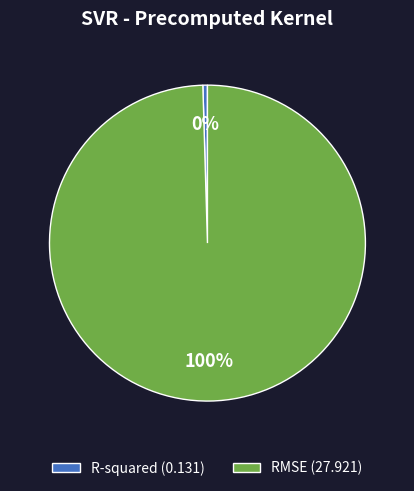

To the nearest percent, what is the combined percentage of R-squared (0.131) and RMSE (27.921)?

100%